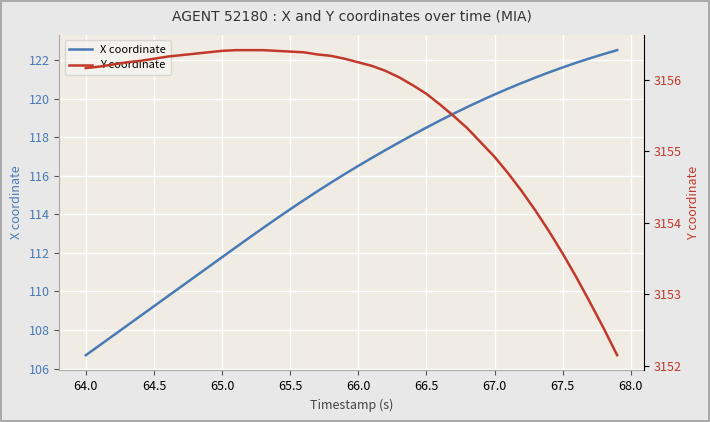

What is the highest value of the X coordinate series?

122.5